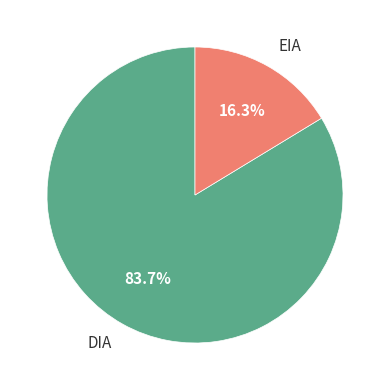

To the nearest percent, what is the combined percentage of EIA and DIA?

100%